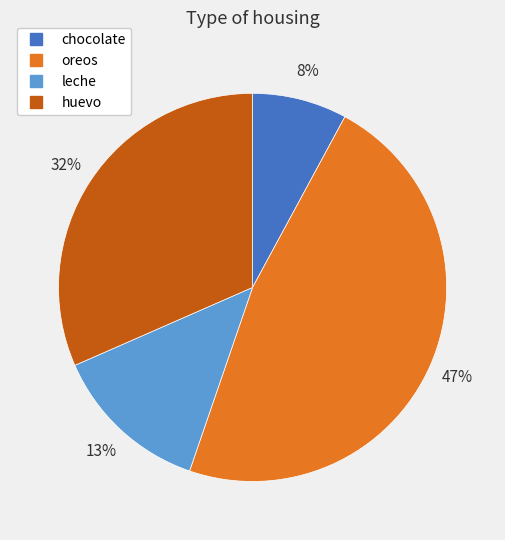

True or false: leche accounts for 13% of the total.

True